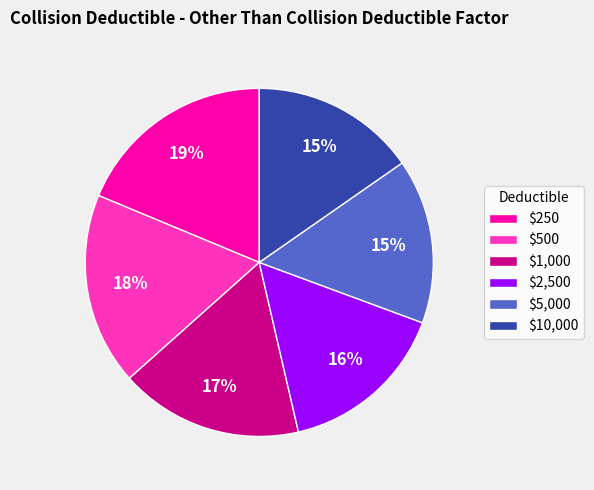

Combined, do $500 and $1,000 account for over 50%?

No